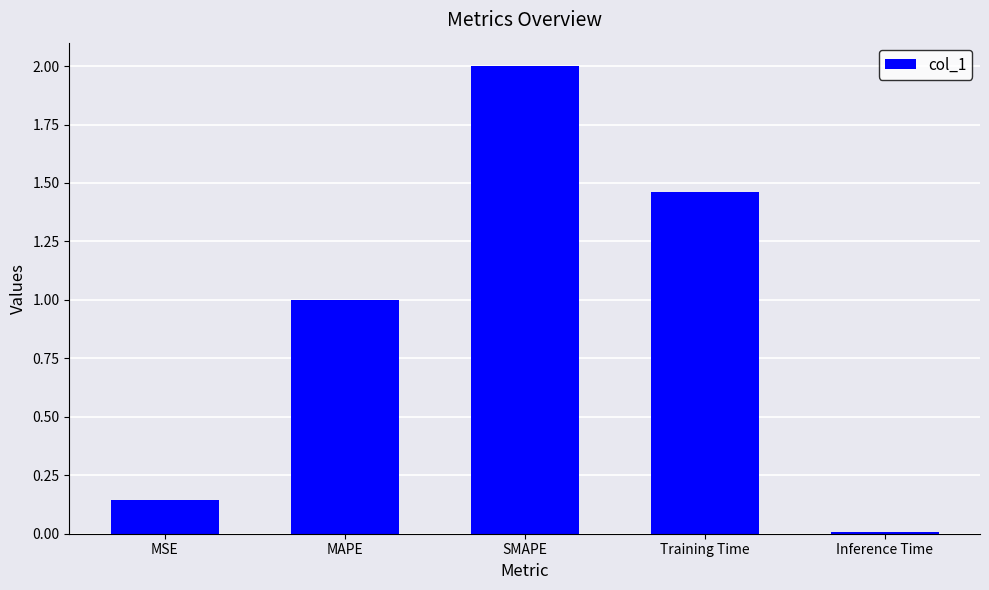

At which category does the chart reach its minimum across all series?

Inference Time